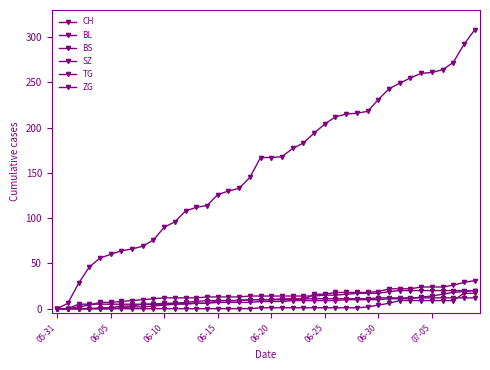

Does the chart have visible grid lines?

No